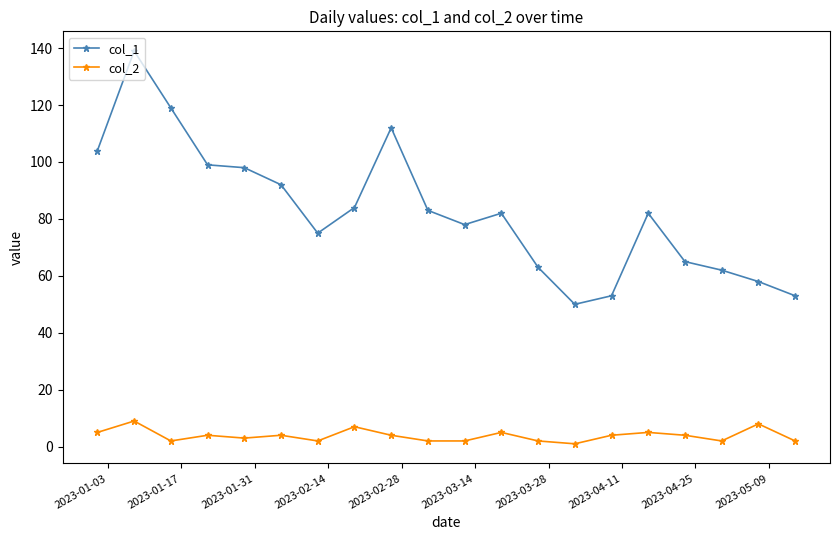

What is the greatest value displayed?

139